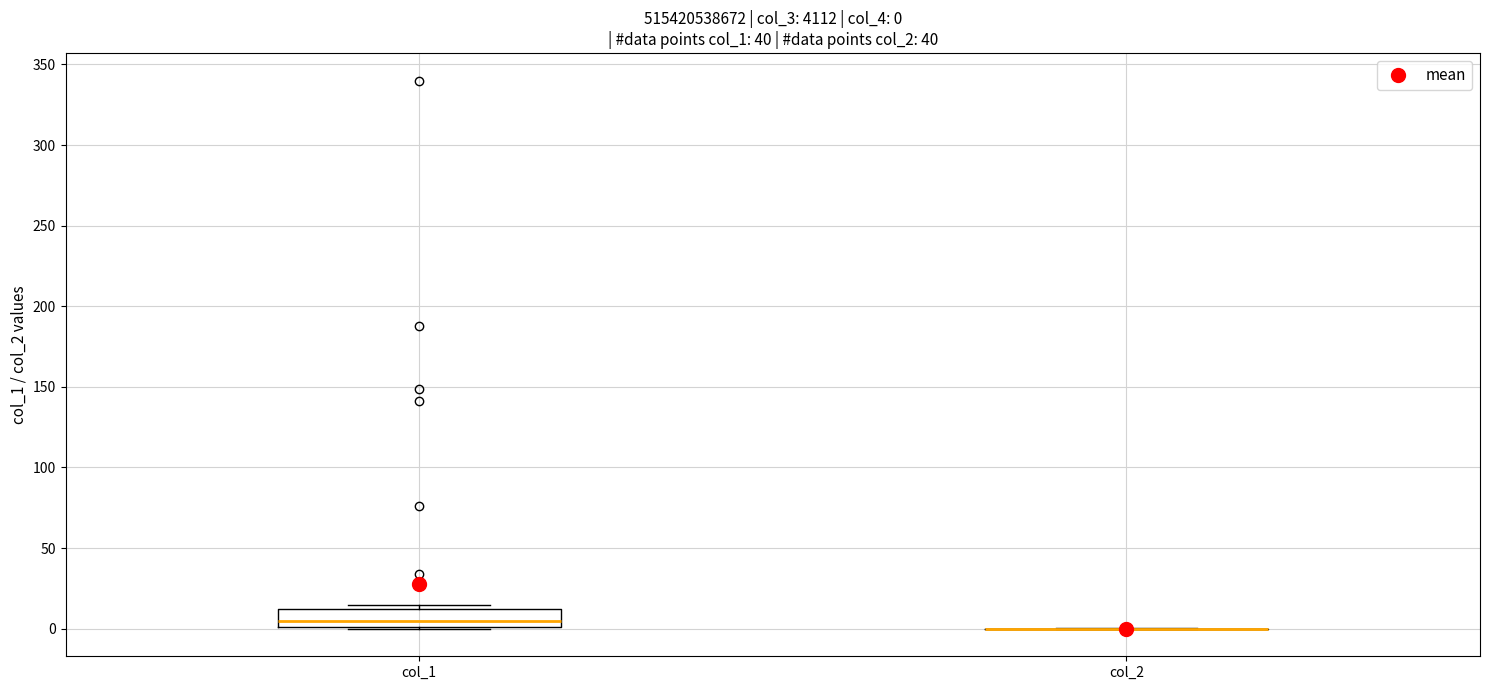

Which box is the tallest, from its lower edge to its upper edge?

col_1